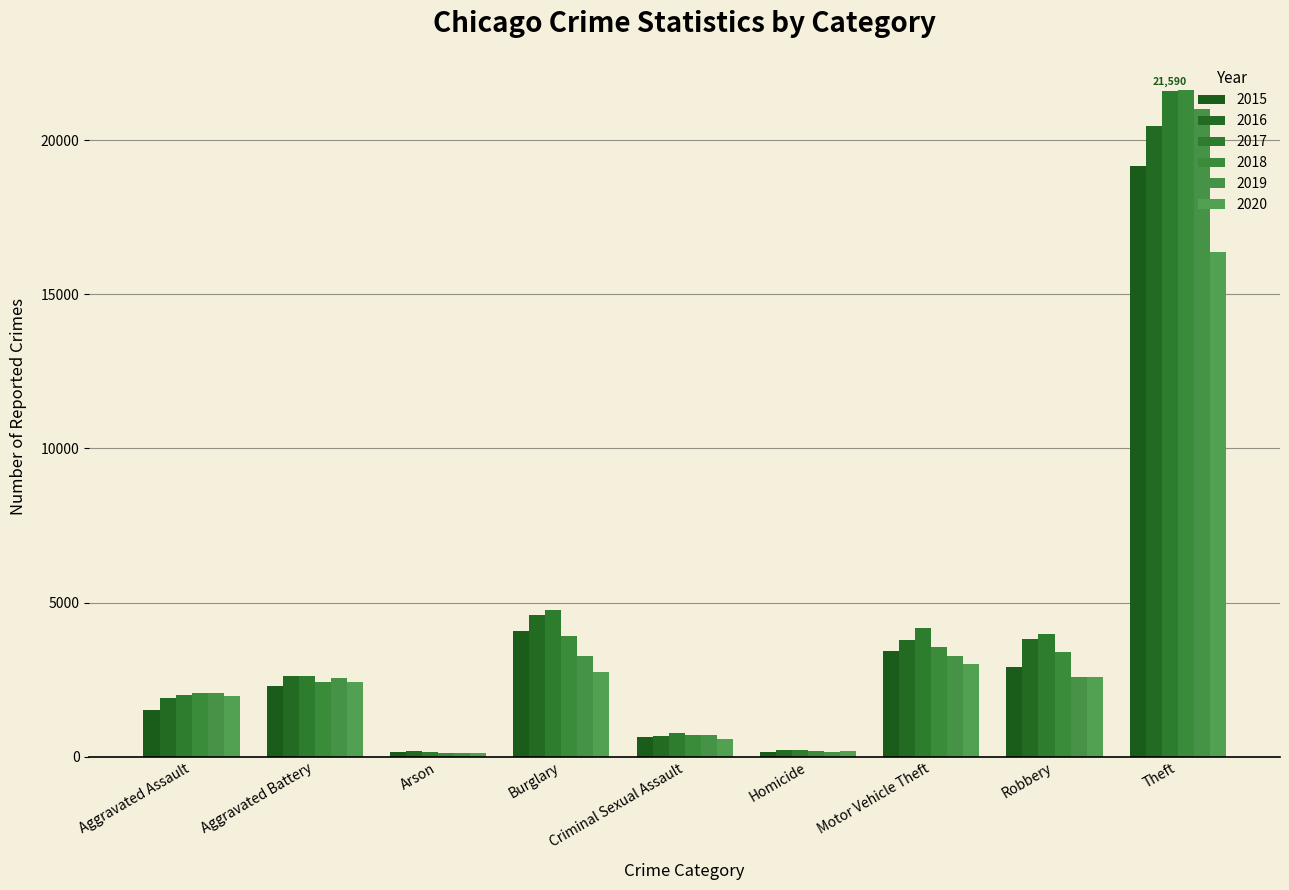

How many data points in 2016 are less than 2608?

4